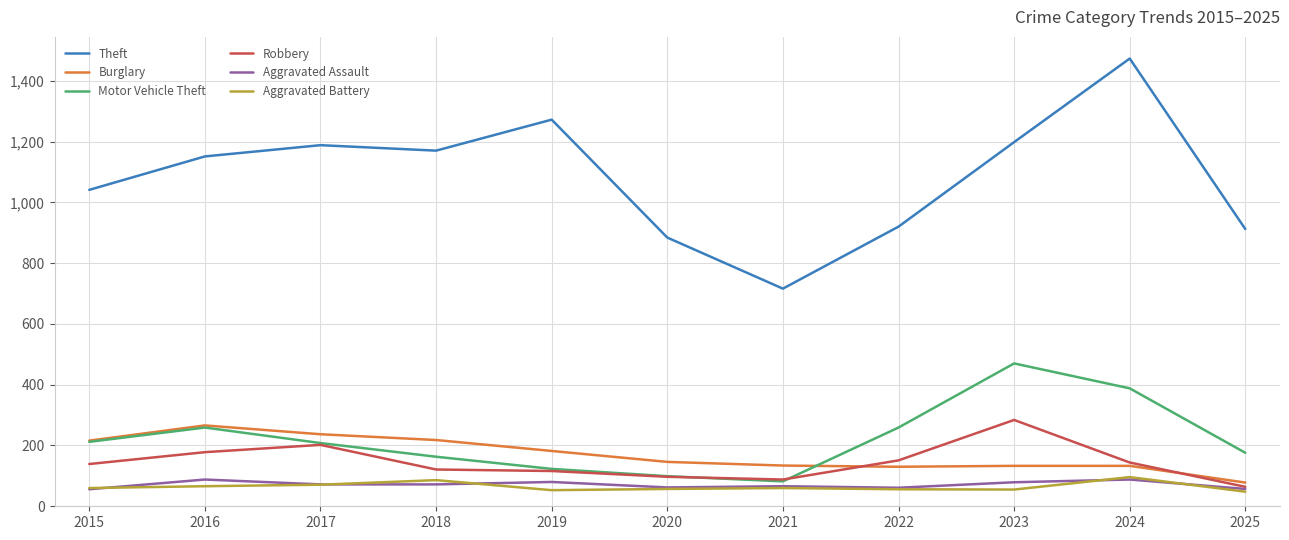

What is the difference between the highest and lowest values at 2016?

1085